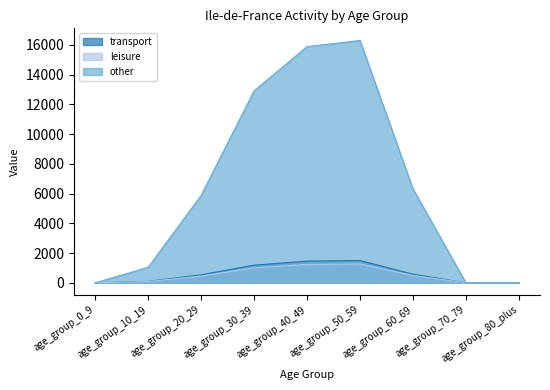

Rank the series by their maximum value, from highest to lowest.

other, transport, leisure